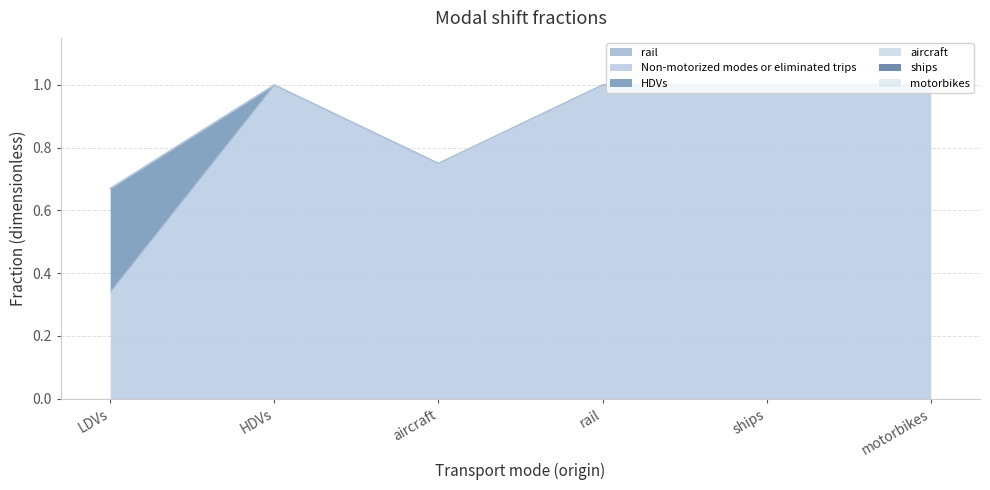

What is the spread (max minus min) of values at LDVs?

0.3